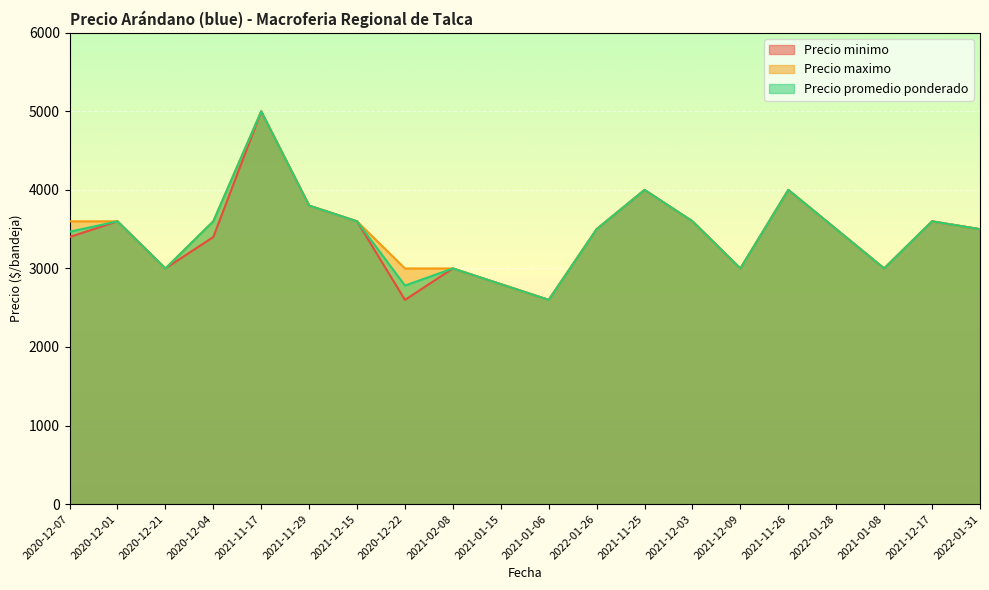

At which label is Precio promedio ponderado closest to 3800?

2021-11-29